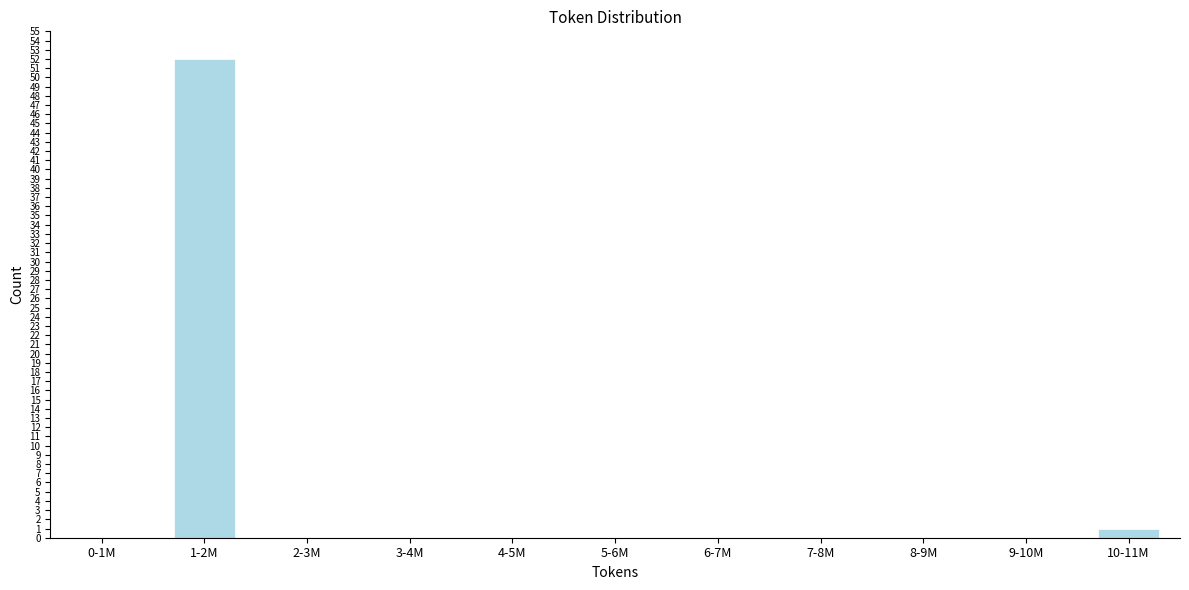

Reading right to left, list all the values displayed in this chart.

10-11M=1	9-10M=0	8-9M=0	7-8M=0	6-7M=0	5-6M=0	4-5M=0	3-4M=0	2-3M=0	1-2M=52	0-1M=0